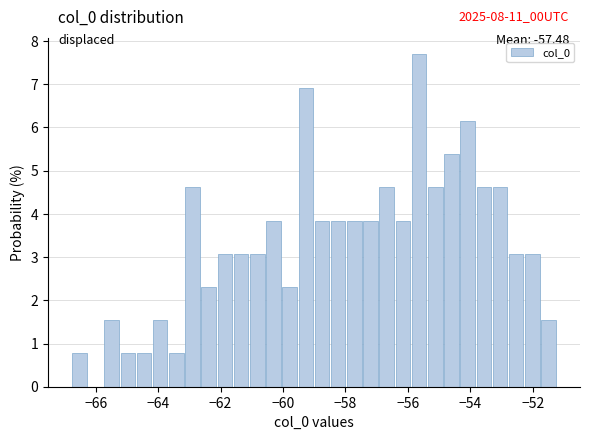

Around what value on the x-axis is the tallest bar? Give the approximate position of its centre, as read against the axis.

-55.6